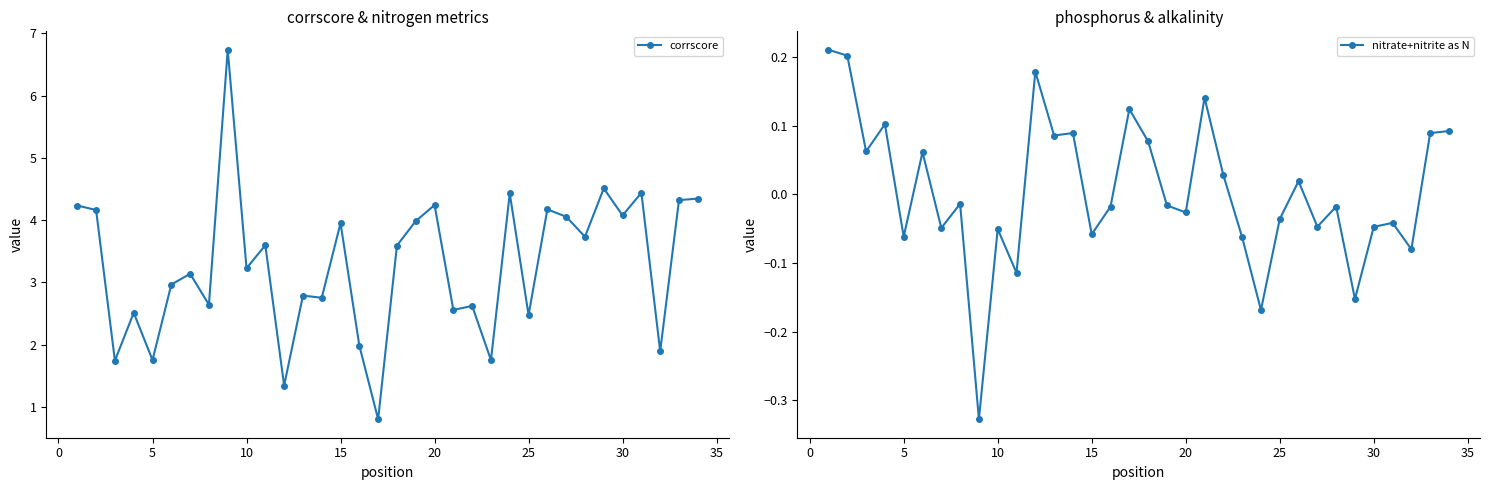

How many data points in nitrate+nitrite as N are less than 0?

19